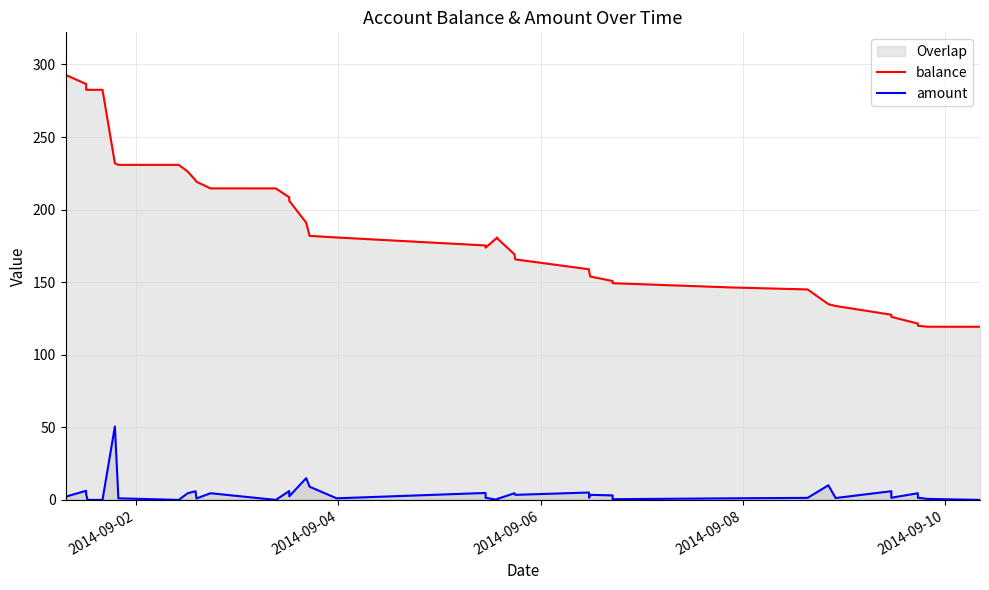

True or false: amount and balance cross at least once.

False